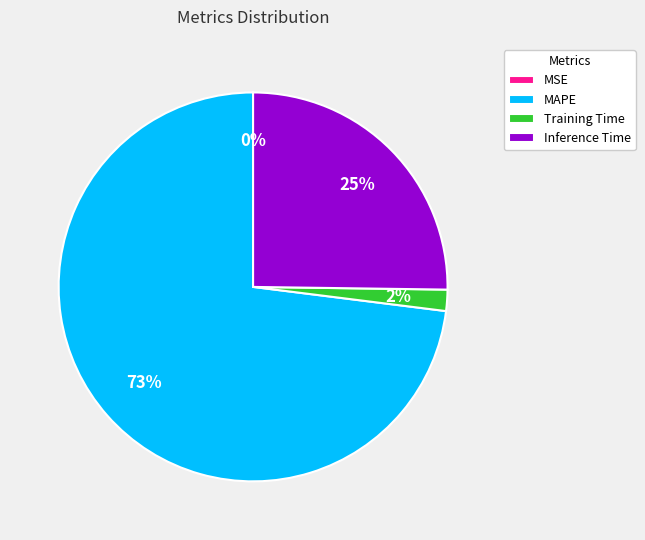

What is the majority slice?

MAPE